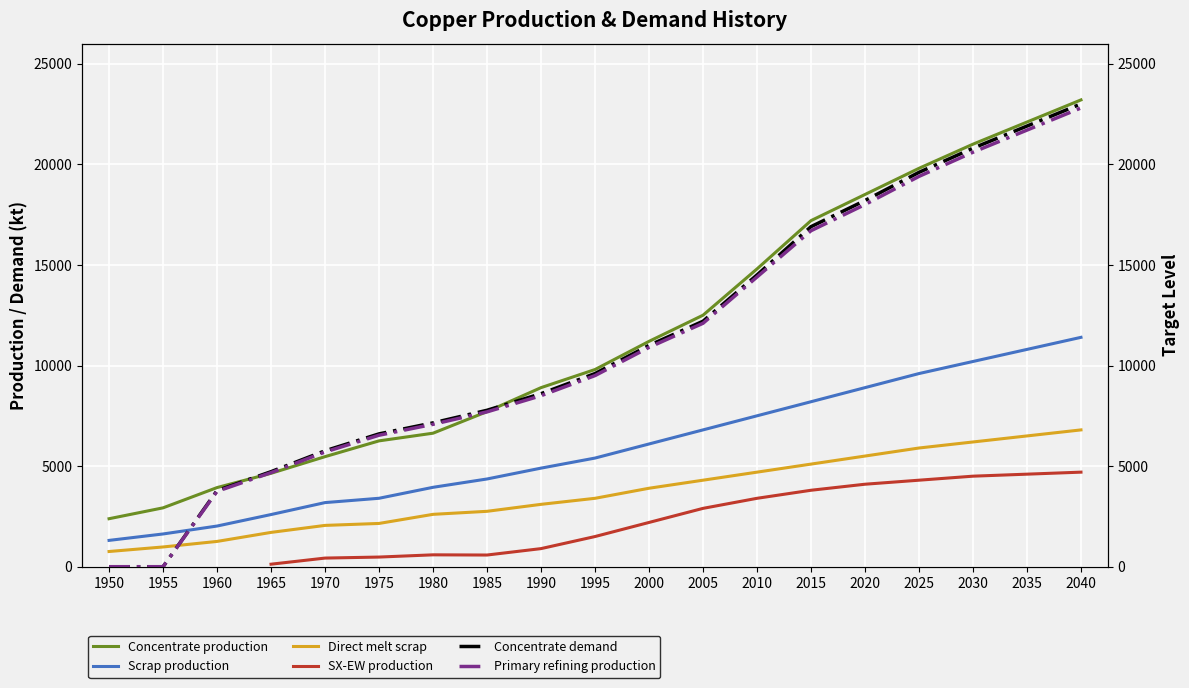

Which series has the largest range (max minus min)?

Concentrate demand